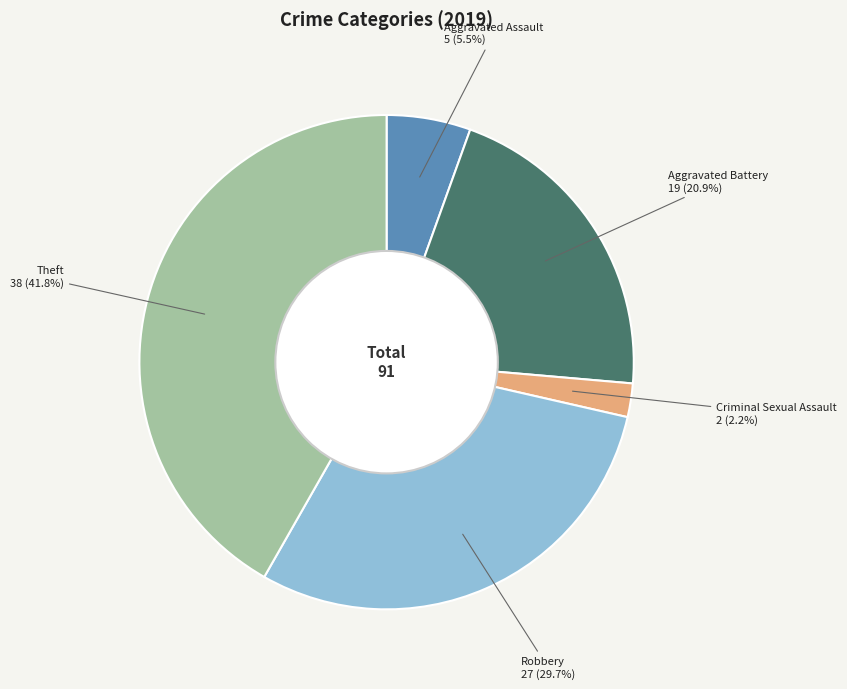

How much of the chart is everything except Robbery?

70.3%